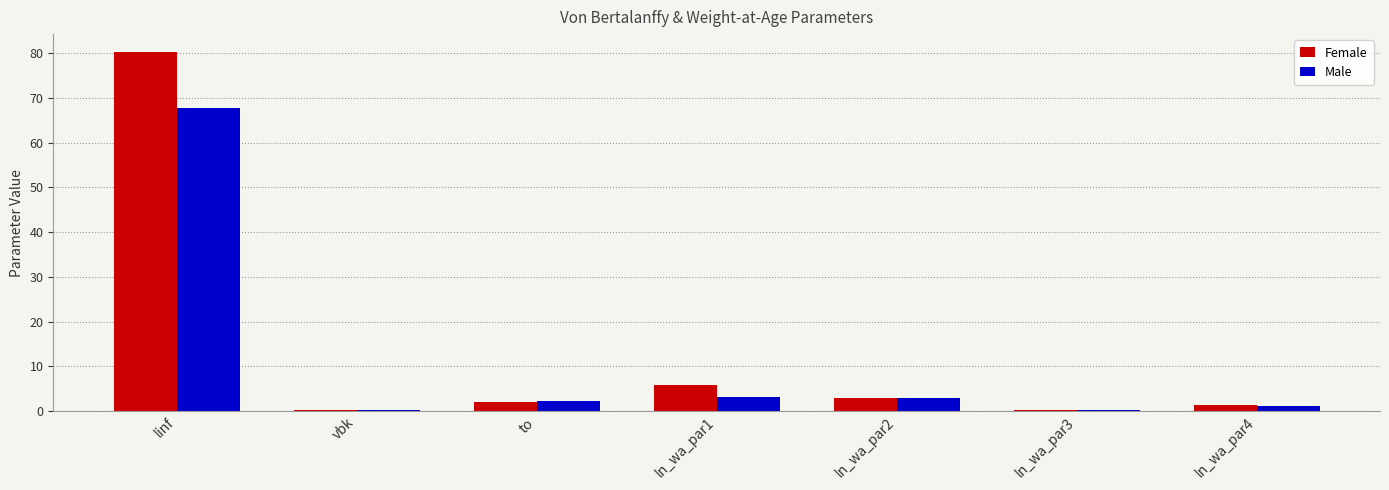

What is the sum of all Female values?

92.8